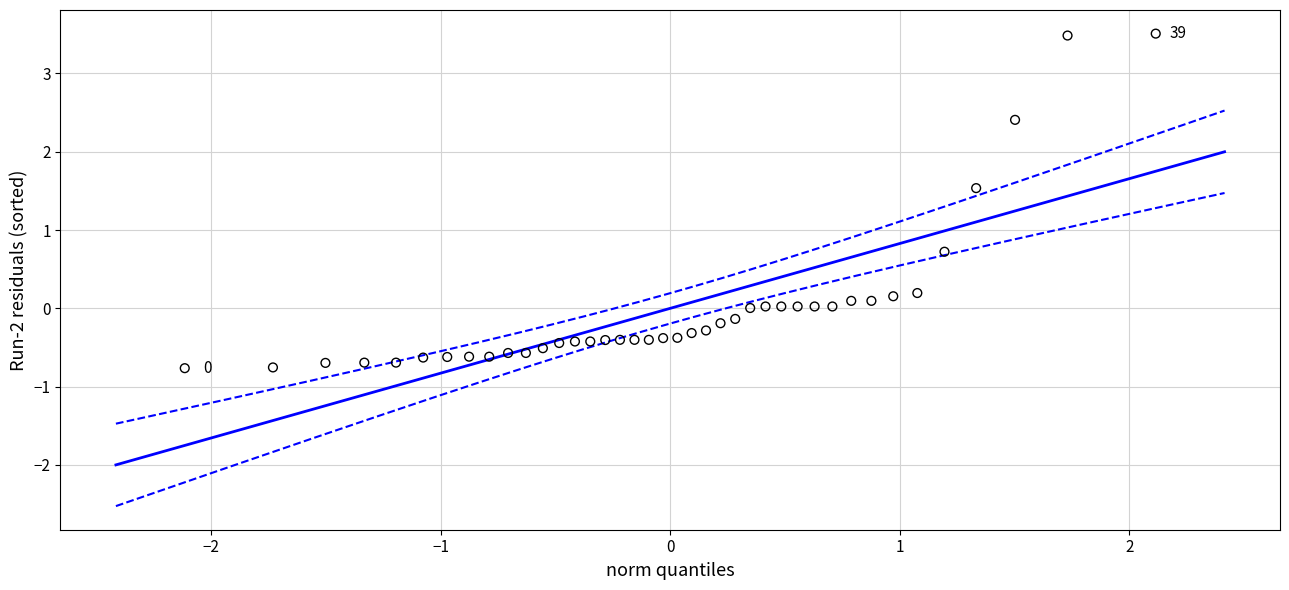

What Y value in the scatter plot is closest to 1?

0.7